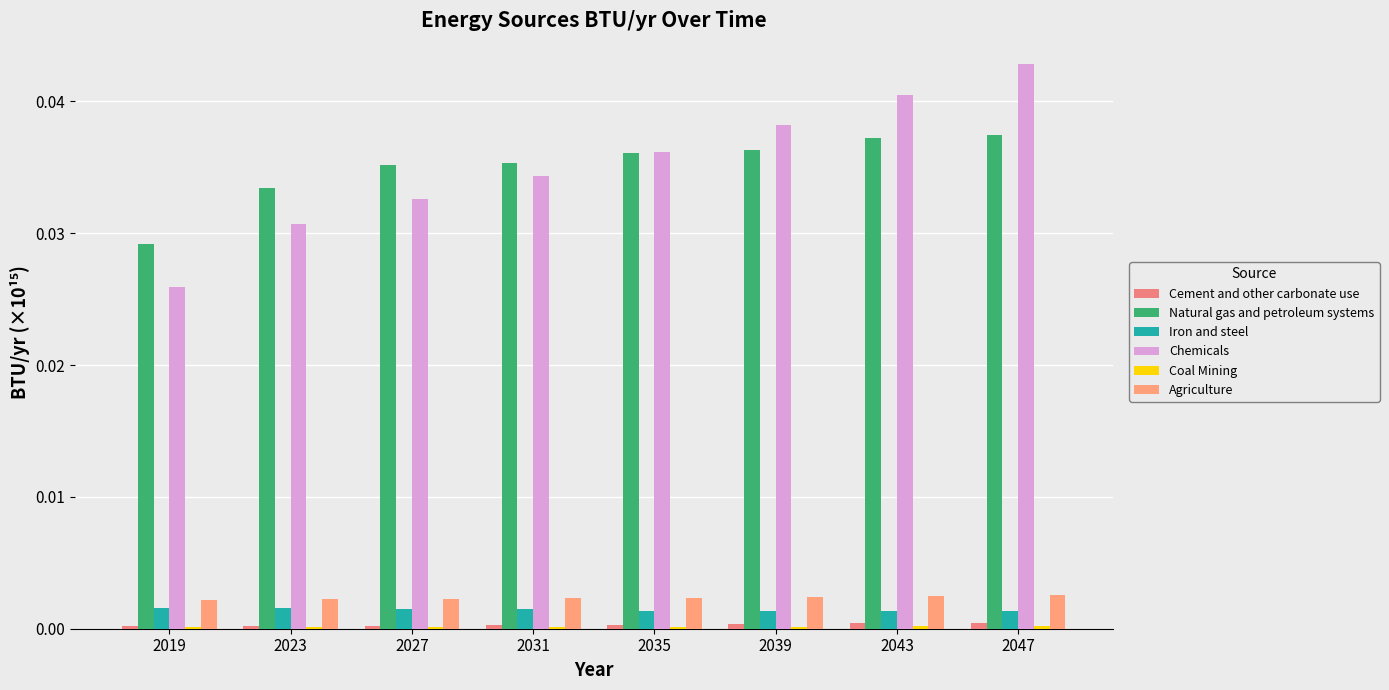

Which category has the lowest value across all series?

2019